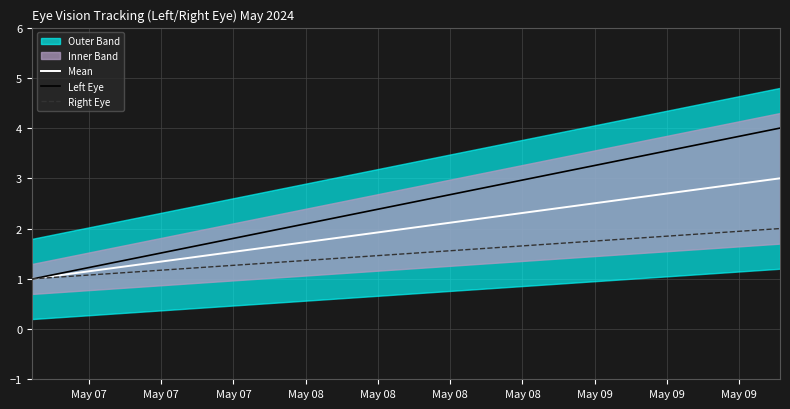

What is the maximum value for Left Eye?

4